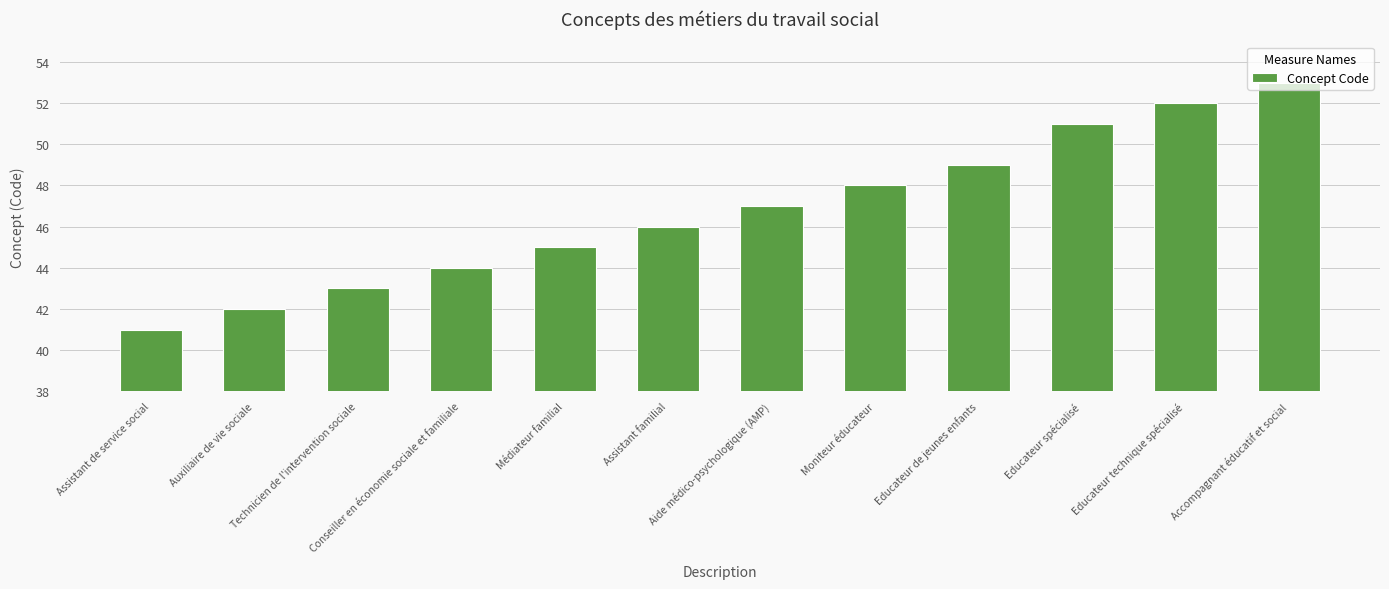

Is it true that the value at Educateur spécialisé is 51?

True